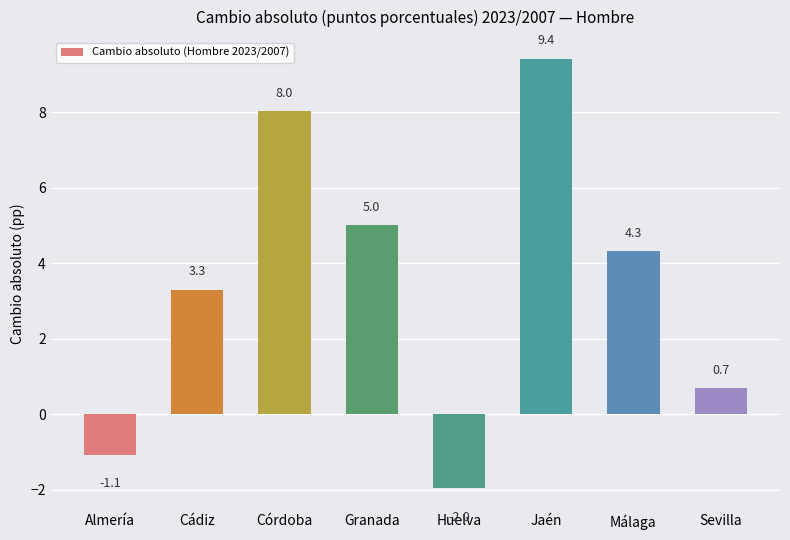

Between Almería and Cádiz, which is larger?

Cádiz